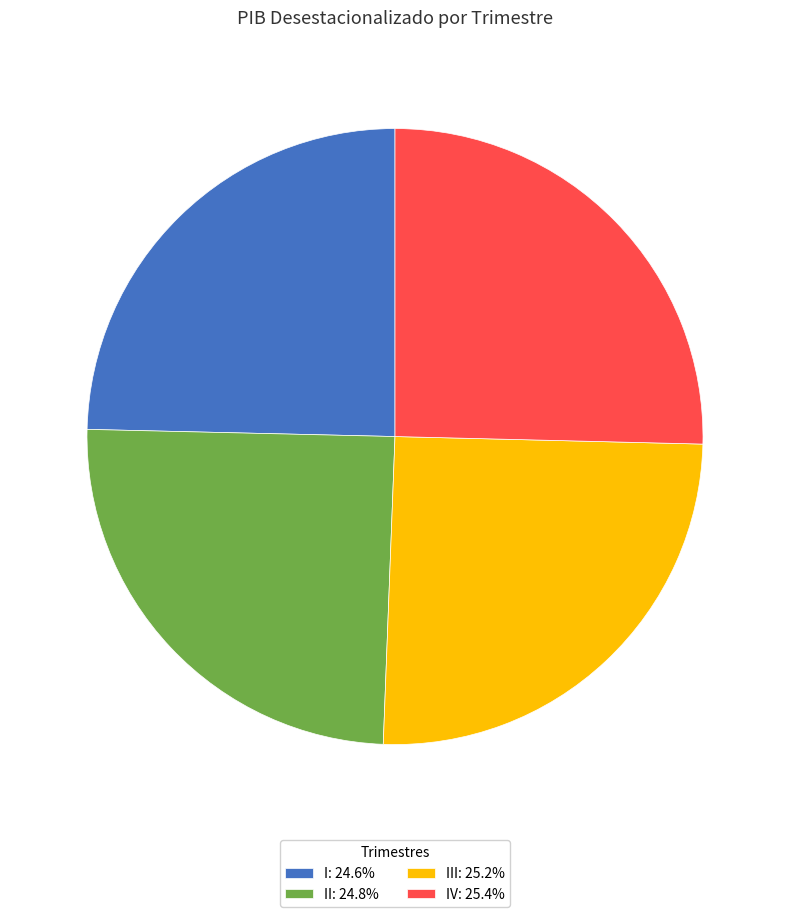

Is there any slice that represents more than half of the pie?

No